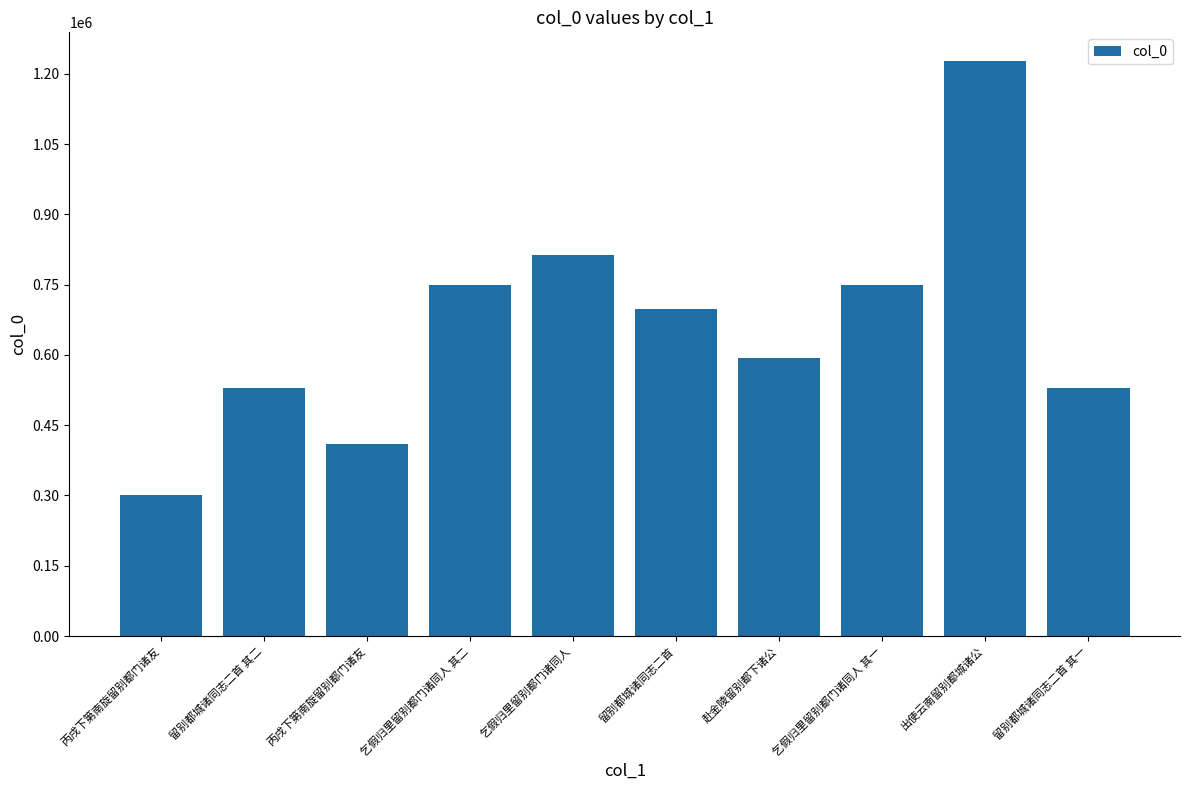

What is the change in value from 乞假归里留别都门诸同人 to 乞假归里留别都门诸同人 其一?

-63998